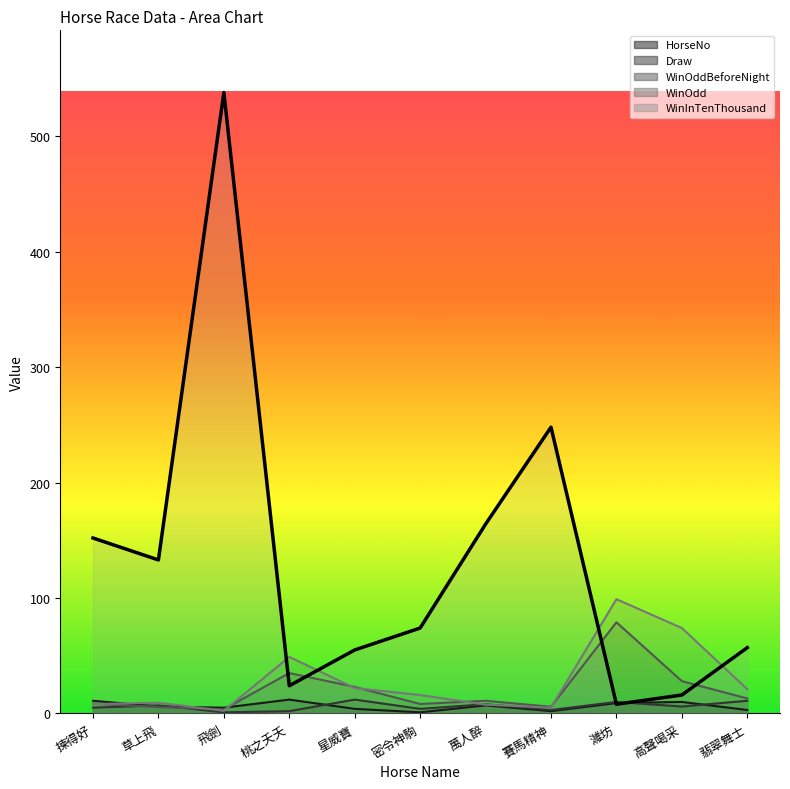

At which category does the data reach its first local peak?

飛劍